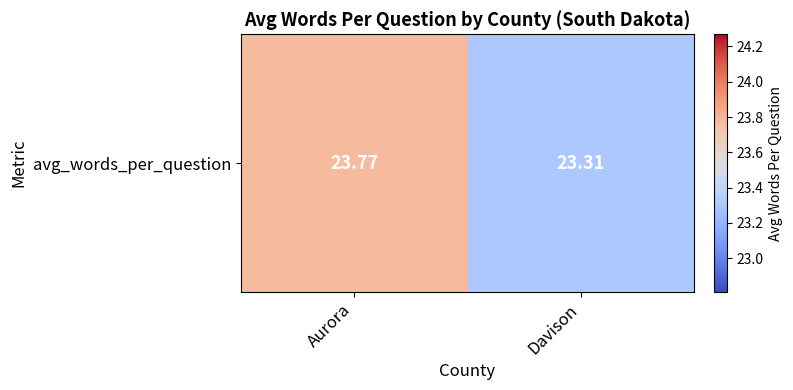

What is the ratio of the value at Aurora to the value at Davison?

1.0